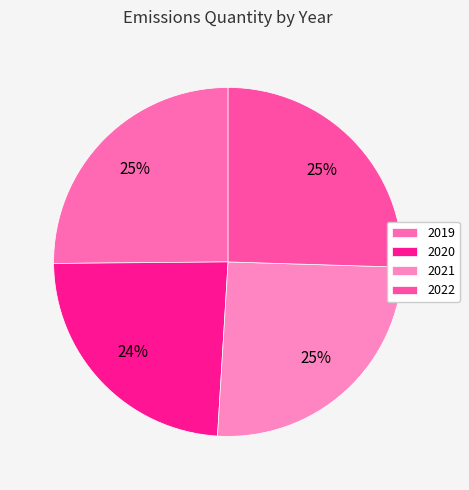

Between 2022 and 2021, which is larger?

2022